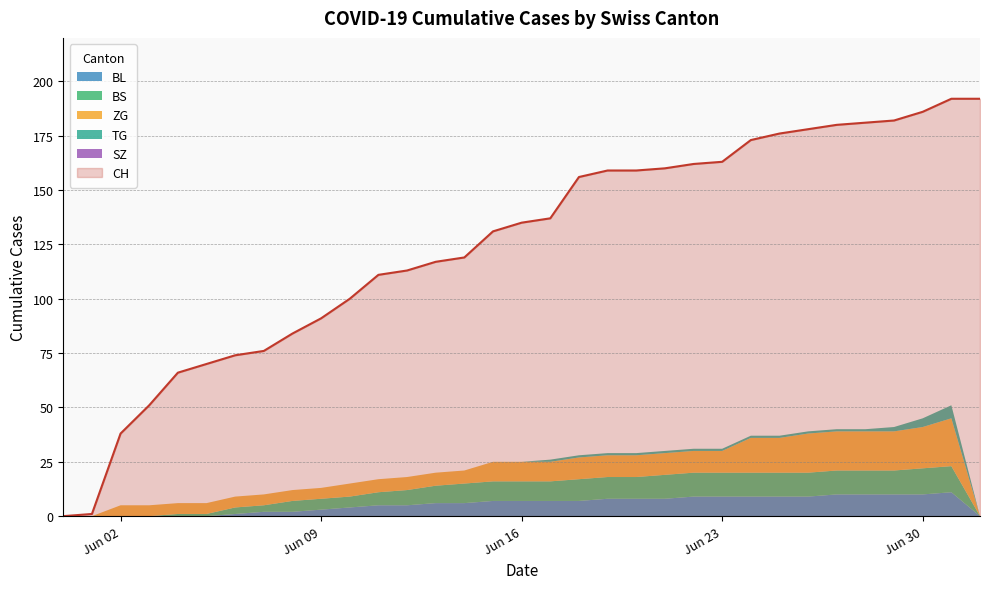

Reading right to left, extract all data points from this chart.

CH: 192	192	186	182	181	180	178	176	173	163	162	160	159	159	156	137	135	131	119	117	113	111	100	91	84	76	74	70	66	51	38	1	0
BL: 0	11	10	10	10	10	9	9	9	9	9	8	8	8	7	7	7	7	6	6	5	5	4	3	2	2	1	0	0	0	0	0	0
BS: 0	12	12	11	11	11	11	11	11	11	11	11	10	10	10	9	9	9	9	8	7	6	5	5	5	3	3	1	1	0	0	0	0
ZG: 0	22	19	18	18	18	18	16	16	10	10	10	10	10	10	9	9	9	6	6	6	6	6	5	5	5	5	5	5	5	5	0	0
SZ: 0	0	0	0	0	0	0	0	0	0	0	0	0	0	0	0	0	0	0	0	0	0	0	0	0	0	0	0	0	0	0	0	0
TG: 0	6	4	2	1	1	1	1	1	1	1	1	1	1	1	1	0	0	0	0	0	0	0	0	0	0	0	0	0	0	0	0	0